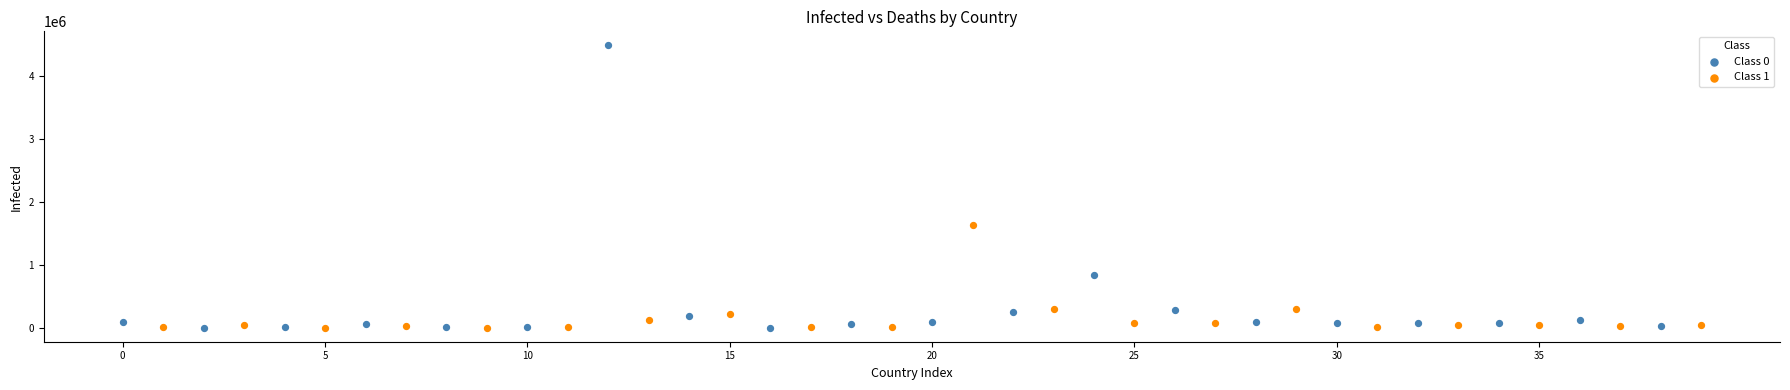

Which series reaches the maximum Y coordinate?

Class 0